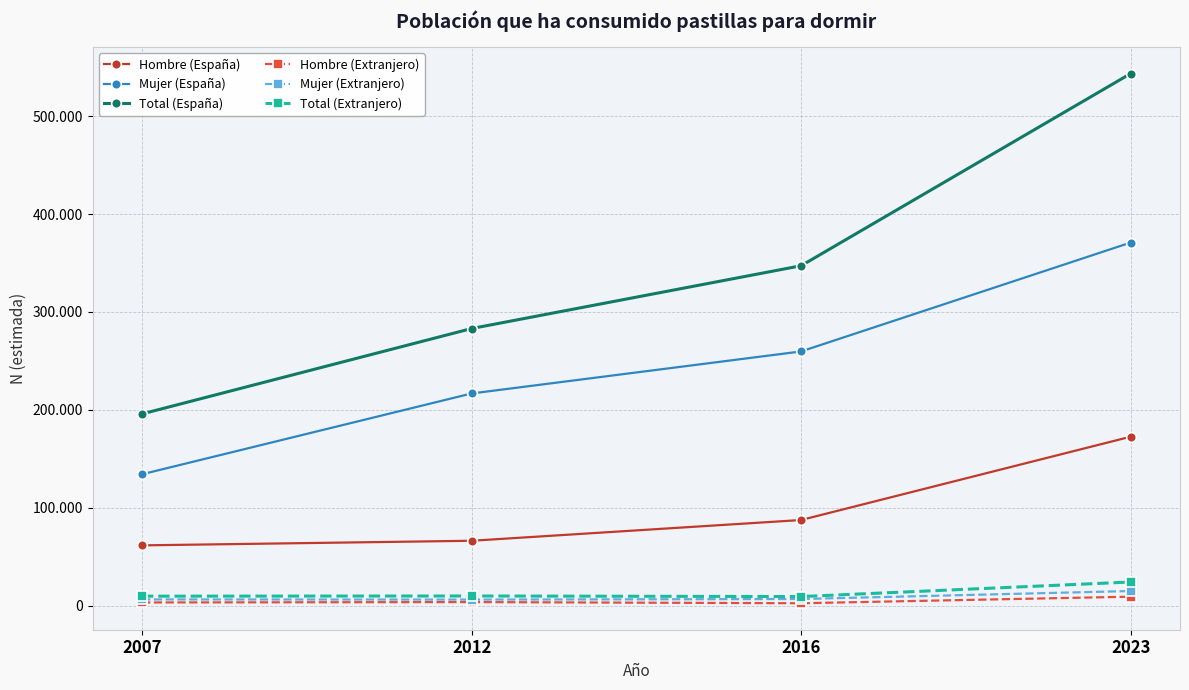

True or false: Mujer (Extranjero) and Hombre (Extranjero) intersect in this chart.

False